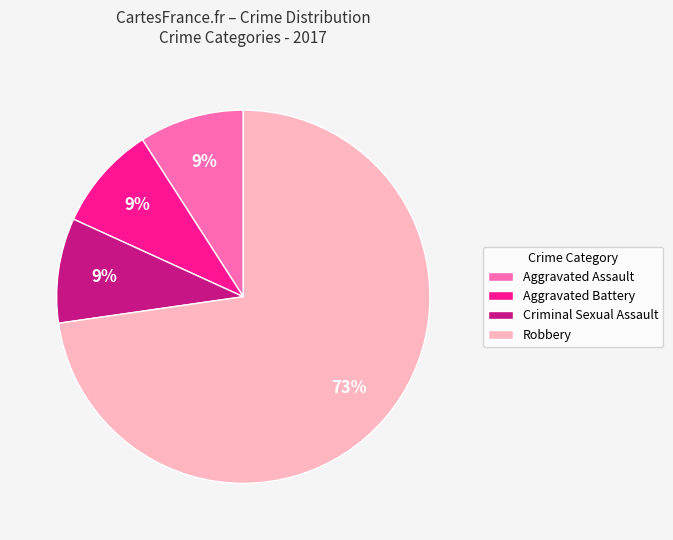

Does Robbery represent more than half of the total?

Yes